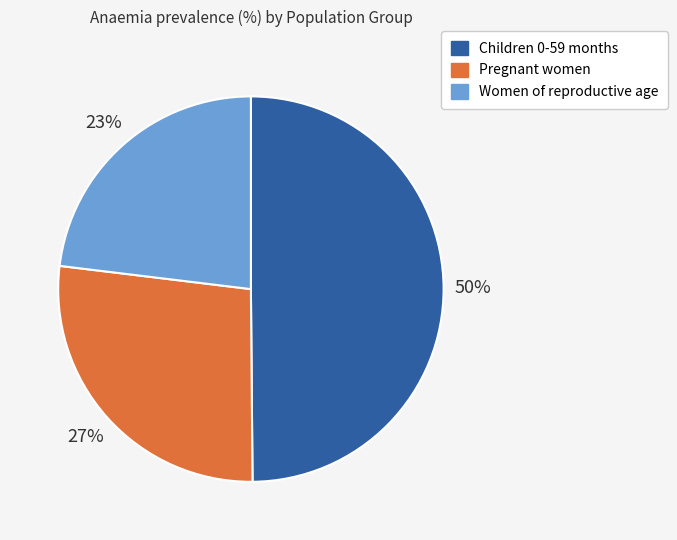

To the nearest percent, what portion does Pregnant women represent?

27%